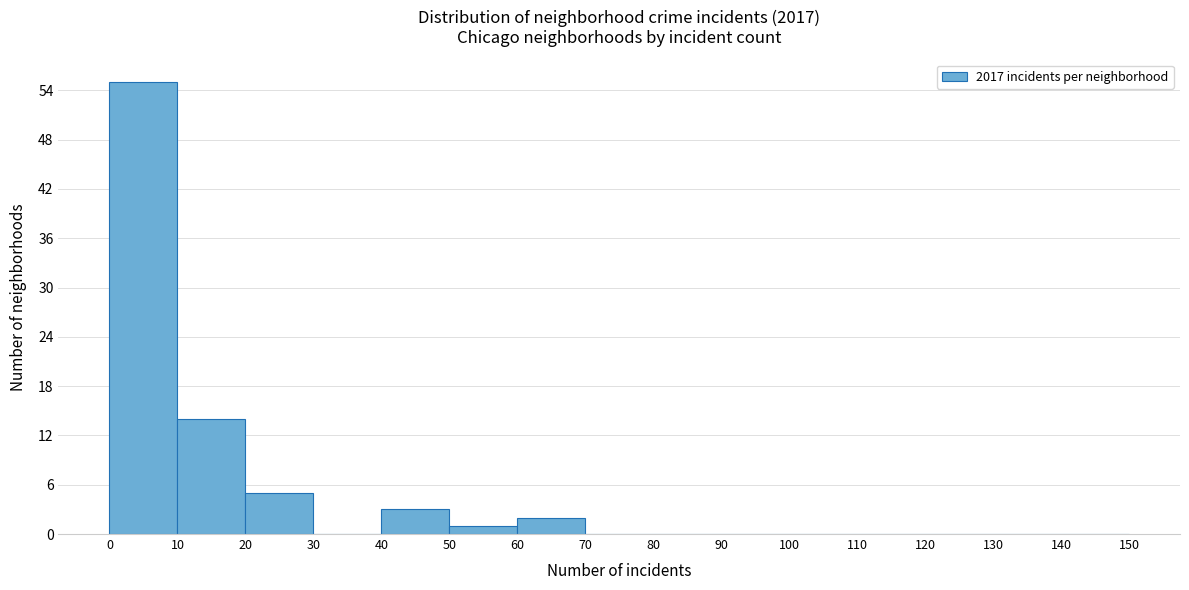

Reading left to right, list every bar in this chart as the range it spans on the x-axis followed by its height. The values are not printed on the chart, so give them approximately, as read against the axis.

0 to 10: 55
10 to 20: 14
20 to 30: 5
30 to 40: 0
40 to 50: 3
50 to 60: 1
60 to 70: 2
70 to 80: 0
80 to 90: 0
90 to 100: 0
100 to 110: 0
110 to 120: 0
120 to 130: 0
130 to 140: 0
140 to 150: 0